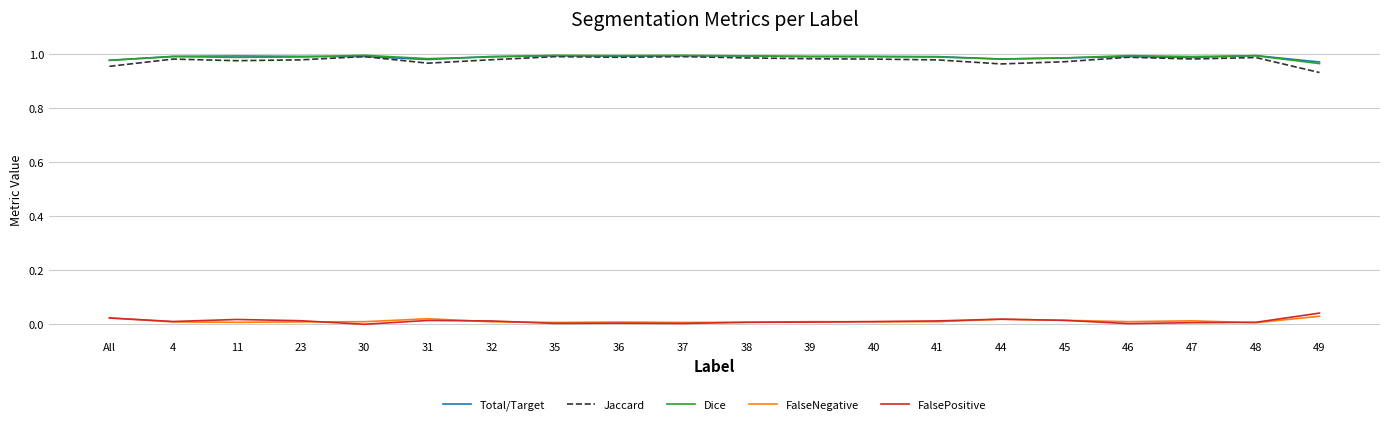

What are all the series names shown in the legend?

Total/Target, Jaccard, Dice, FalseNegative, FalsePositive